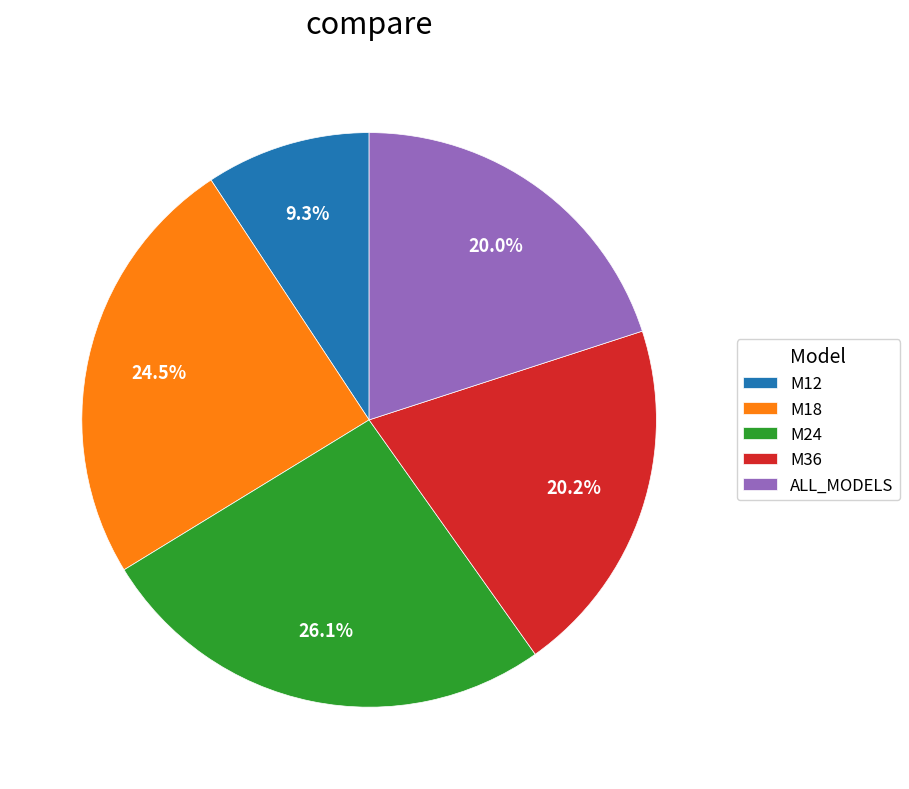

Which slice is the largest?

M24